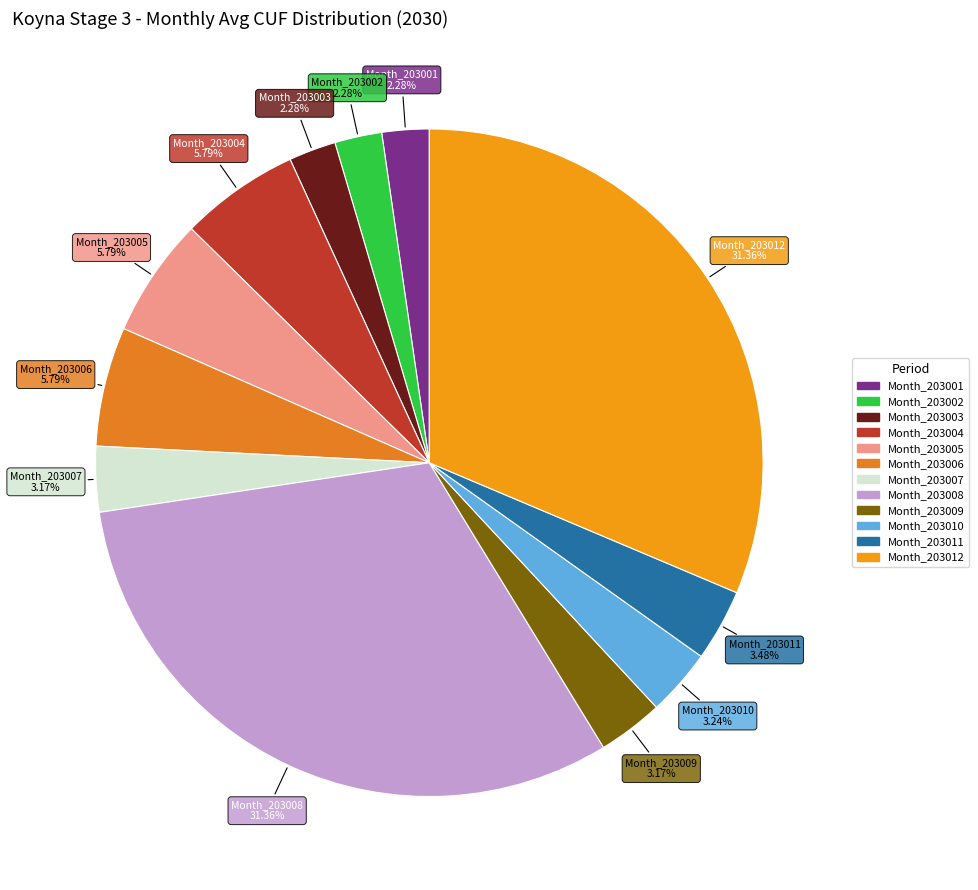

Count the number of slices in the pie.

12